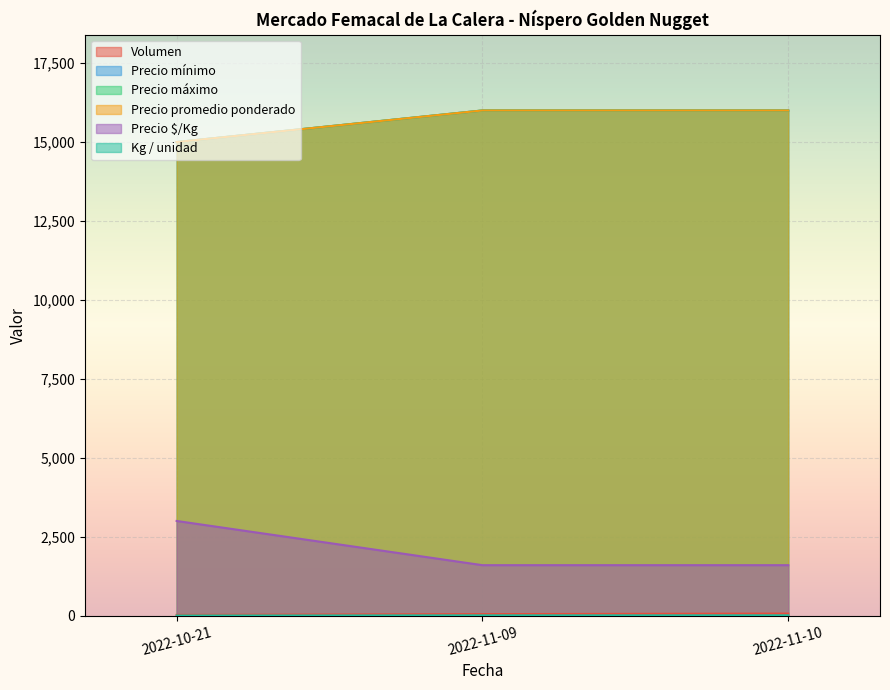

What are all the series names shown in the legend?

Volumen, Precio mínimo, Precio máximo, Precio promedio ponderado, Precio $/Kg, Kg / unidad